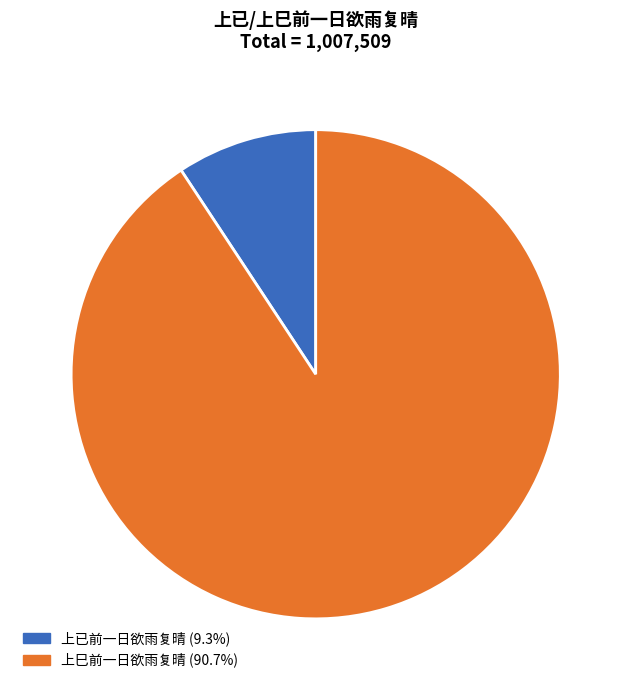

How many segments does this pie chart have?

2